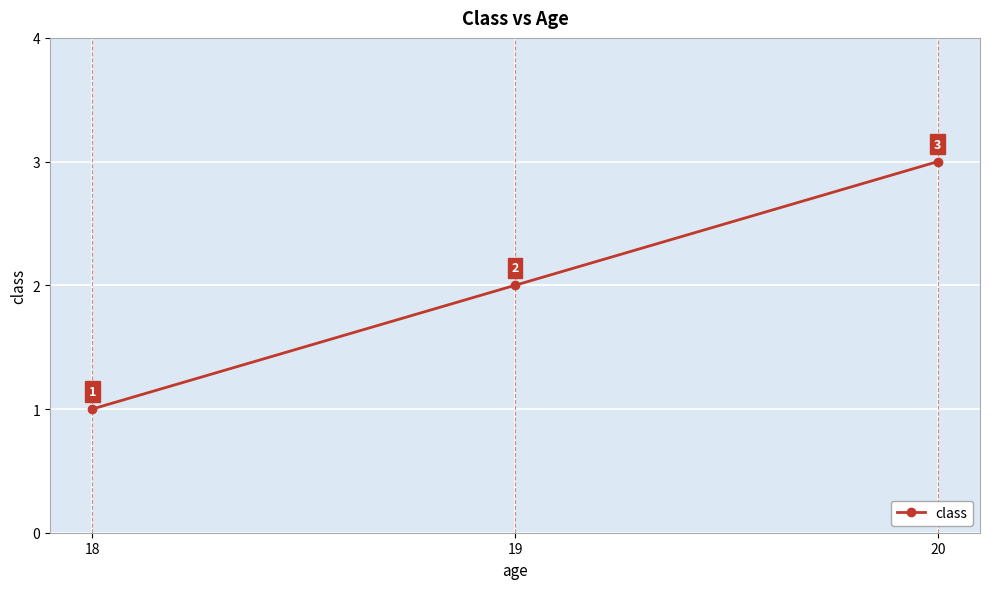

List the labels in order of value, largest first.

20, 19, 18